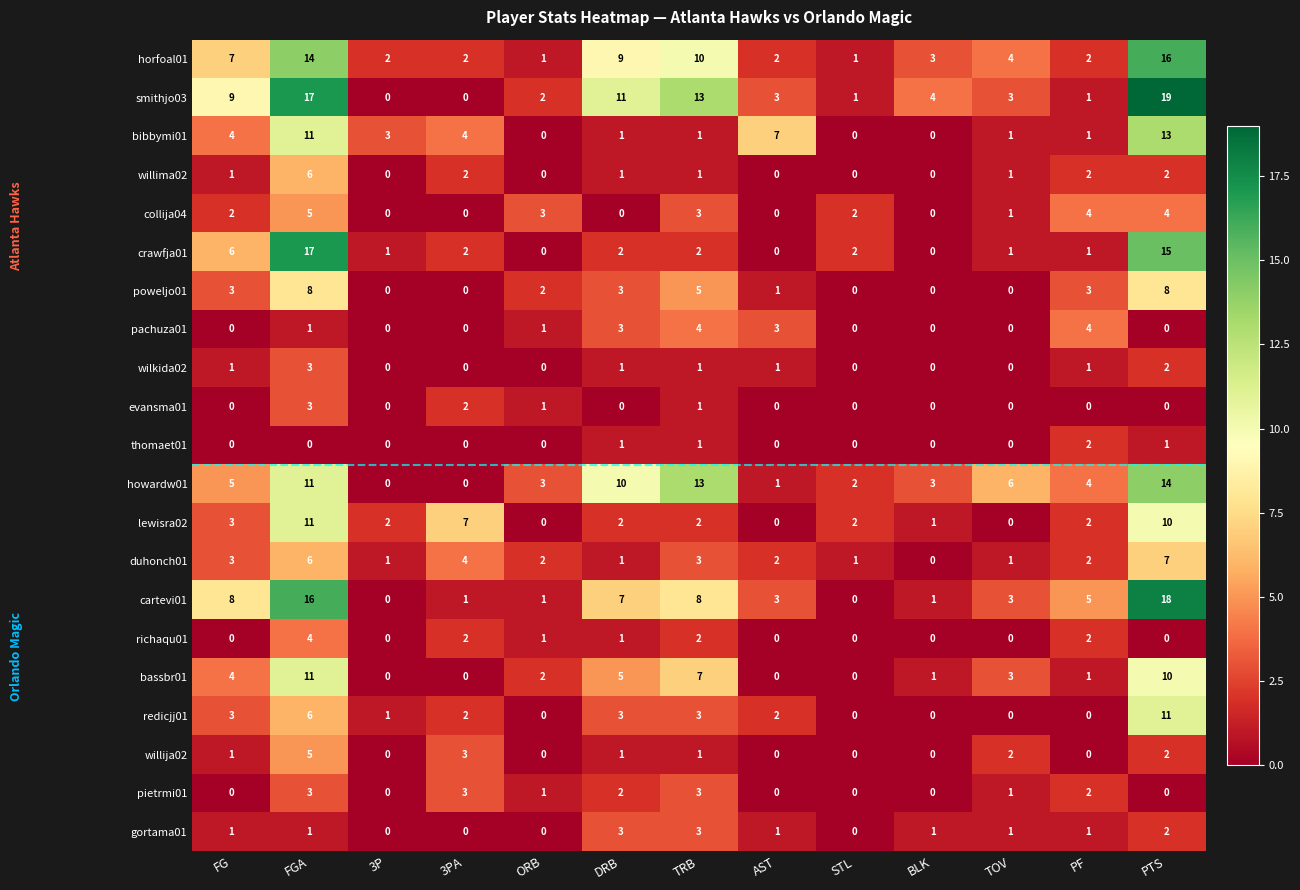

Is it true that redicjj01 equals 3 at FG?

True